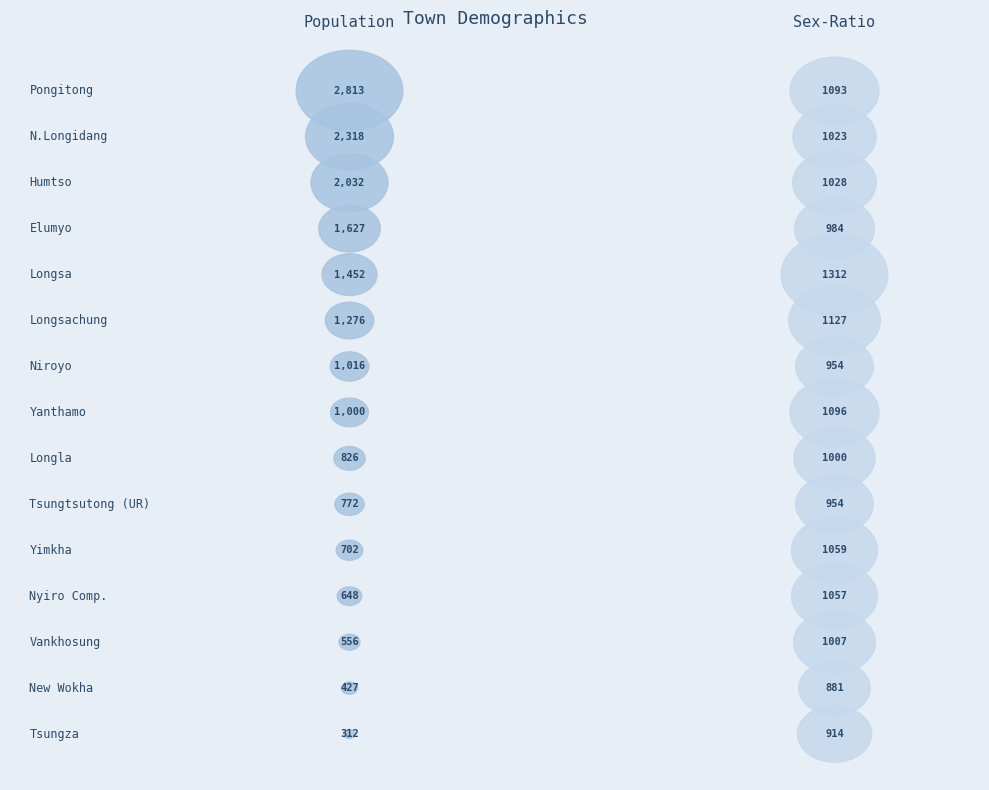

Rank the series by their maximum value, from highest to lowest.

Population, Sex-Ratio